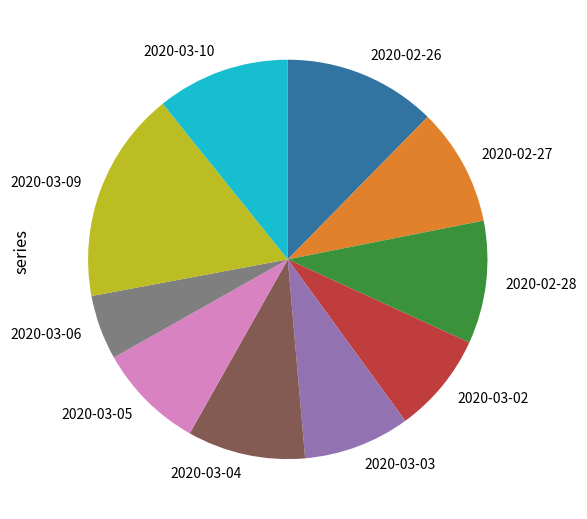

How many slices are in this pie chart?

10